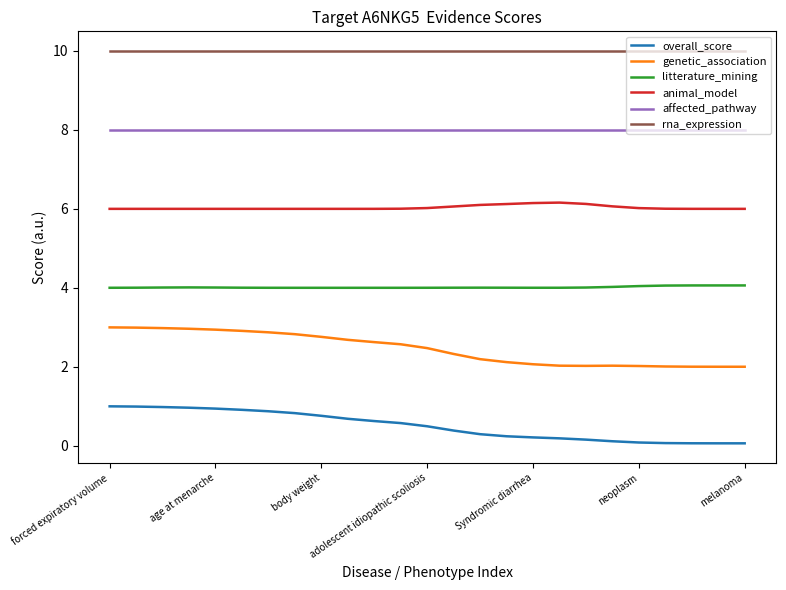

True or false: affected_pathway and animal_model cross at least once.

False